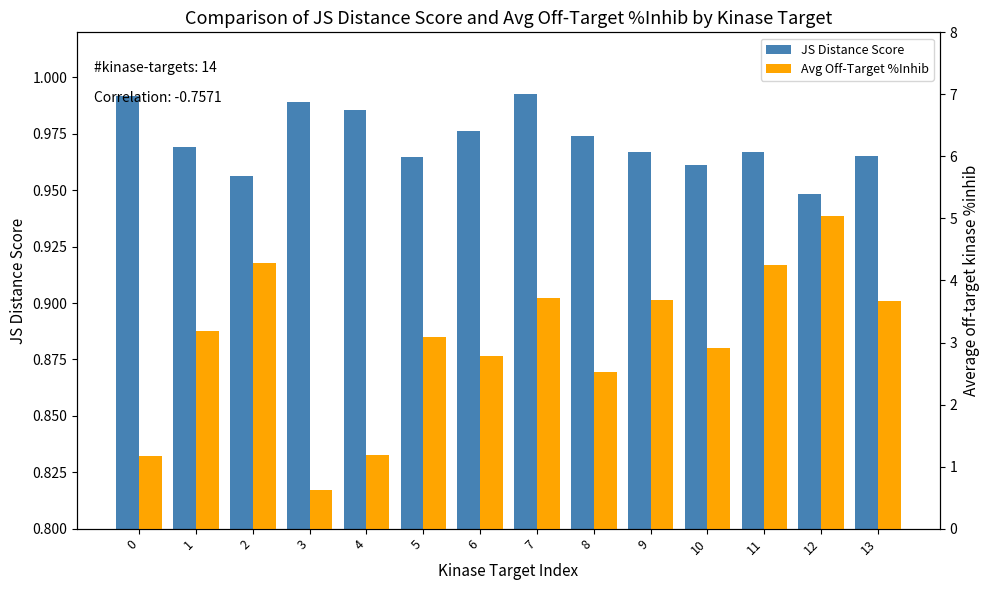

What is the difference between the highest and lowest values at 8?

1.5